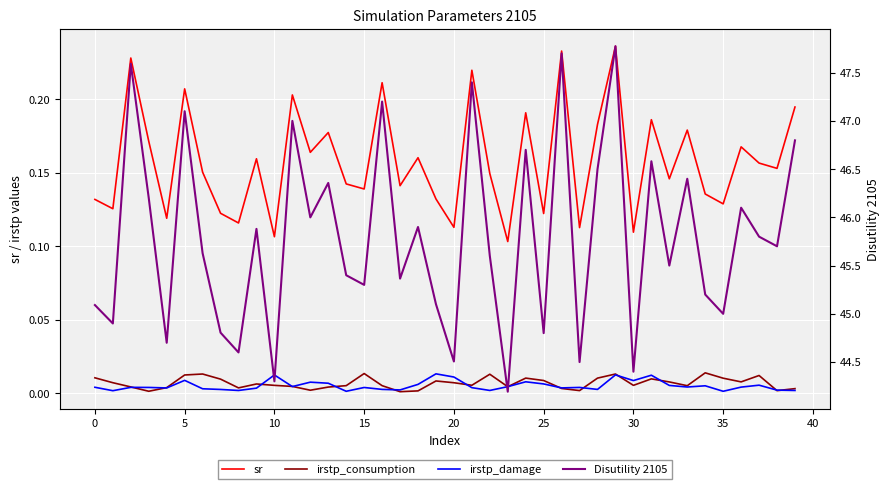

Which series has the widest spread of values?

Disutility 2105